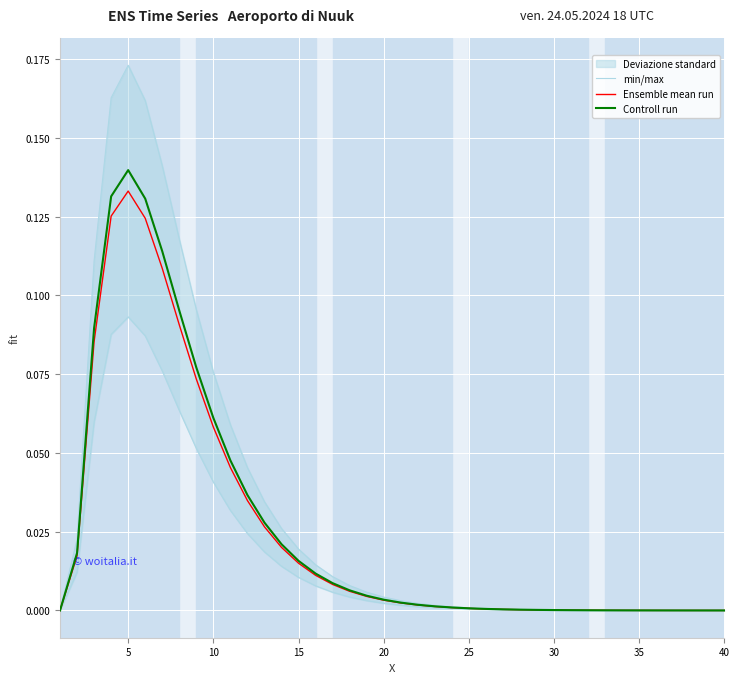

How many data points in min/max are above 0?

39